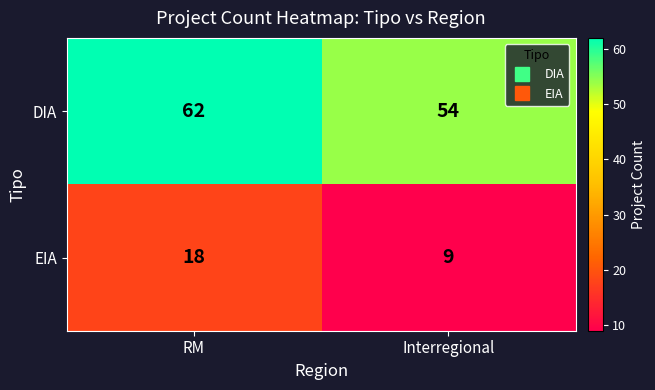

Reading right to left, list all the values displayed in this chart.

DIA: Interregional=54	RM=62
EIA: Interregional=9	RM=18